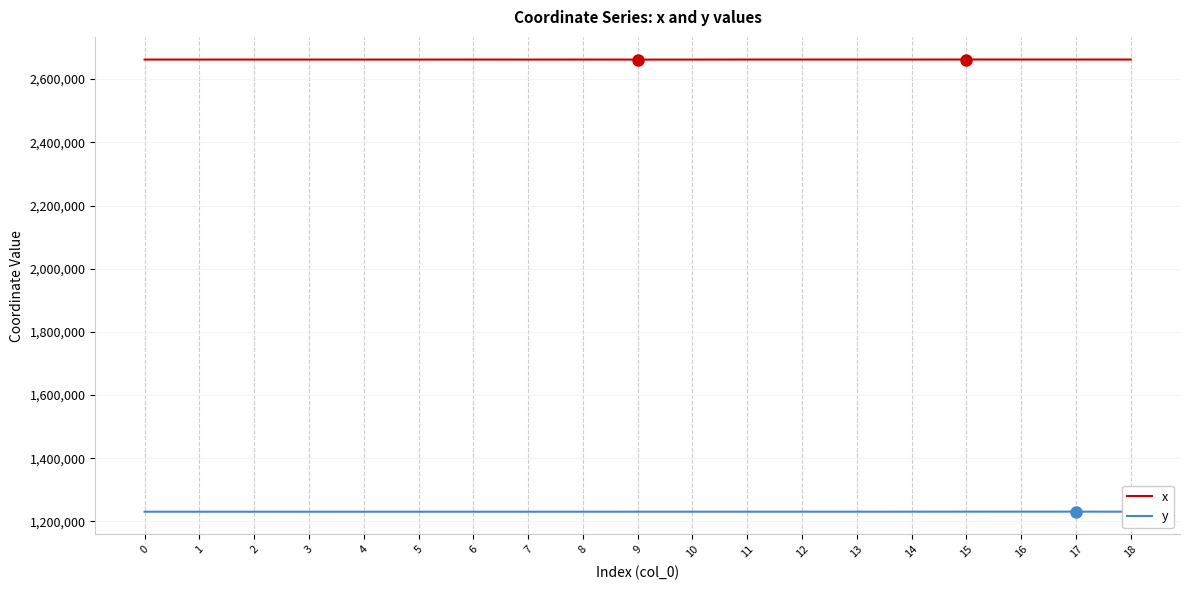

Rank the series by their maximum value, from lowest to highest.

y, x